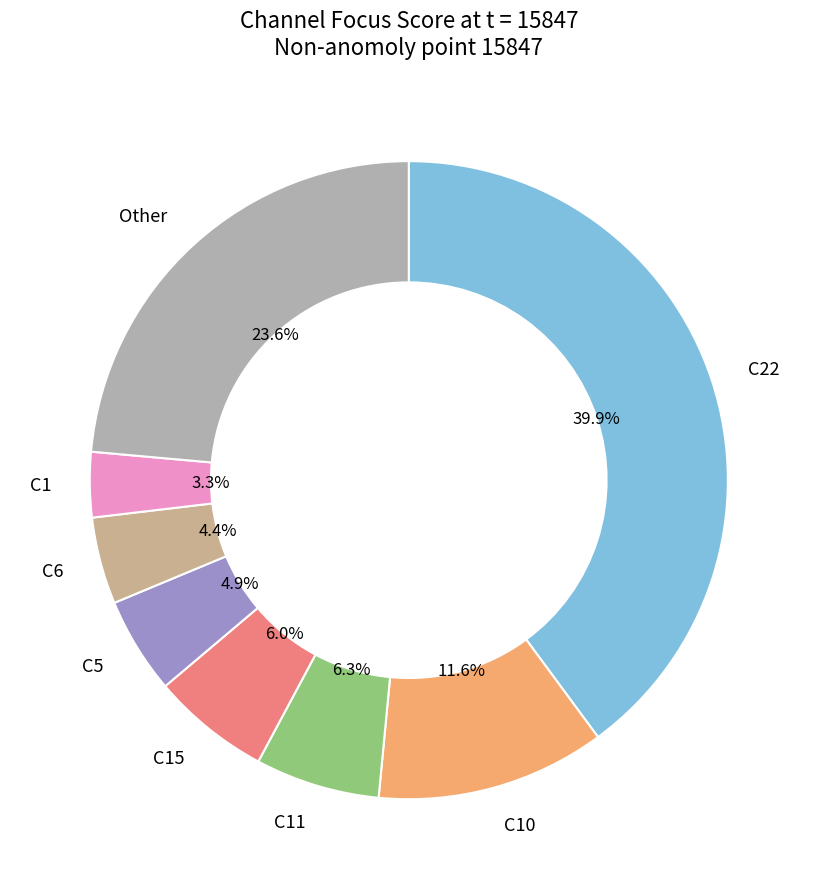

Is there a majority slice in this chart?

No